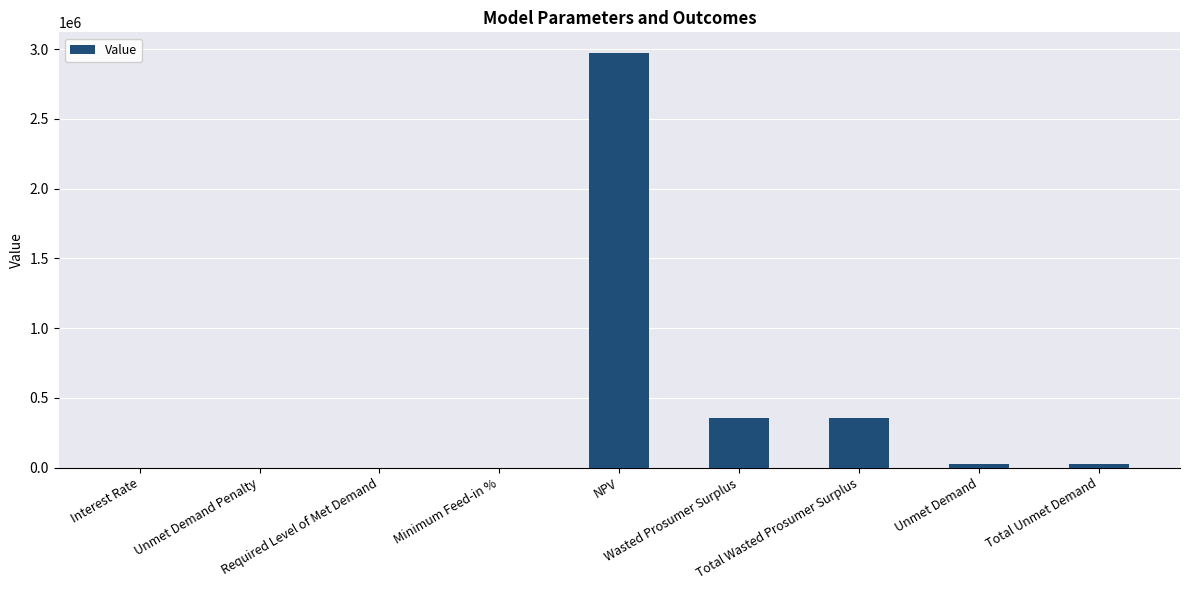

What is the greatest value displayed?

2972333.3